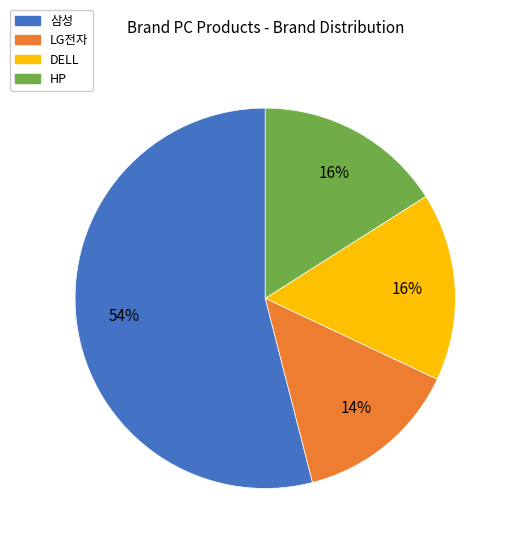

To the nearest percent, what portion does 삼성 represent?

54%